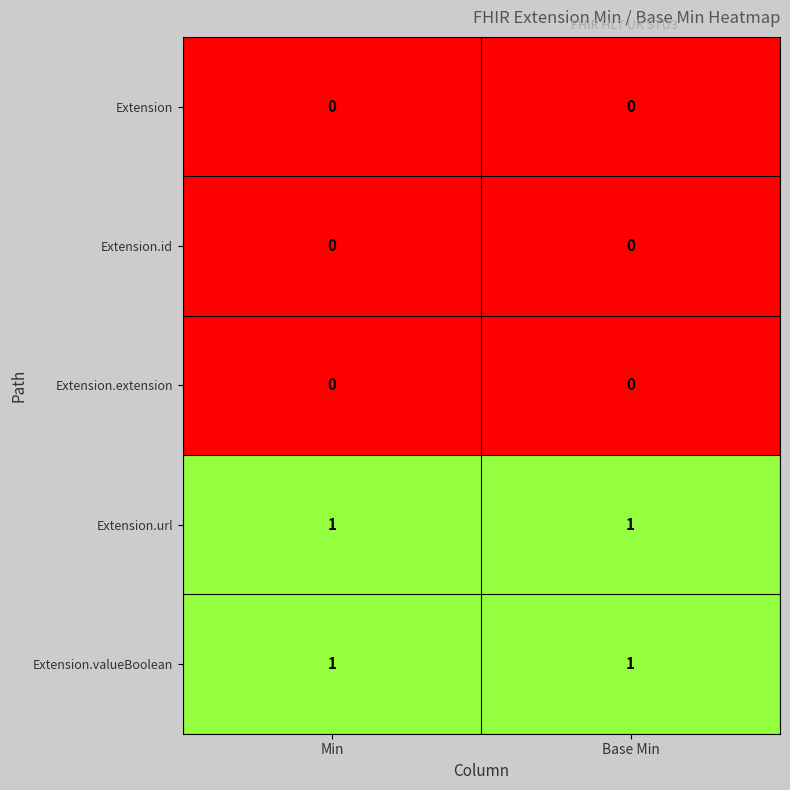

The value of Extension.id at Base Min is 0. True or false?

True